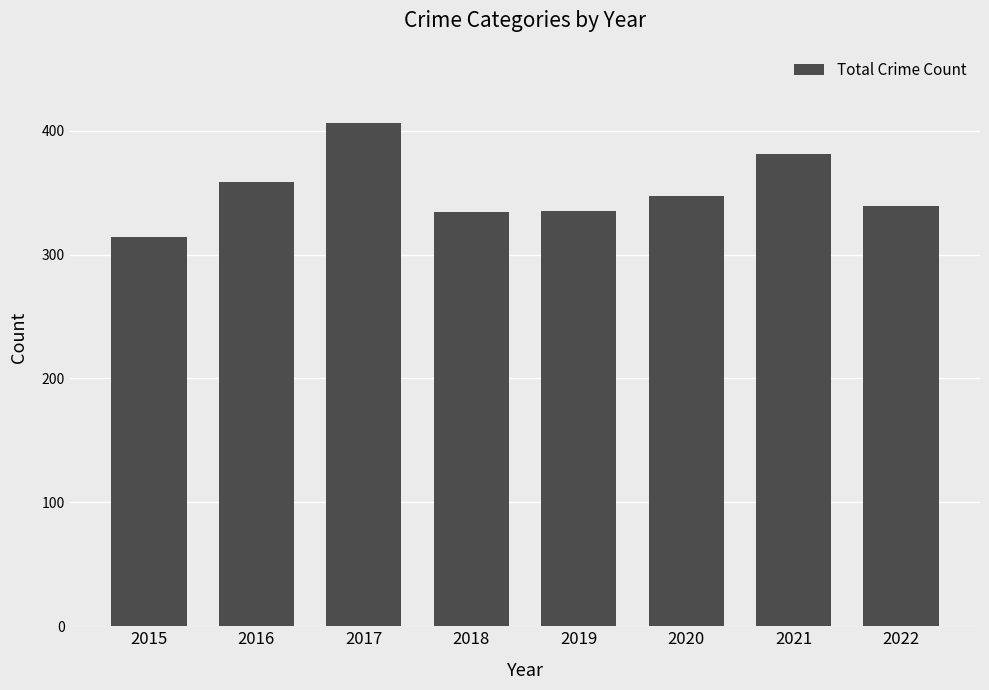

What is the average value?

352